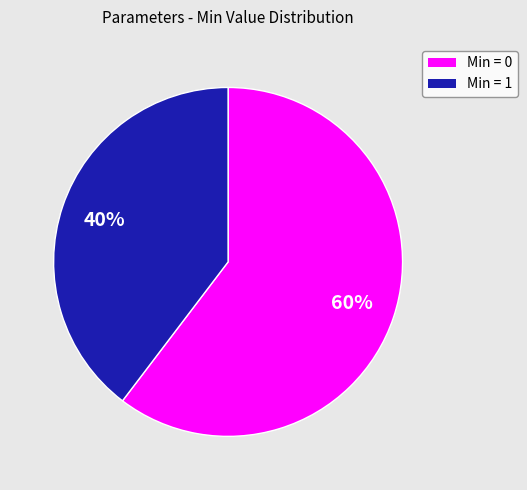

Does Min = 1 account for over 50% of the chart?

No